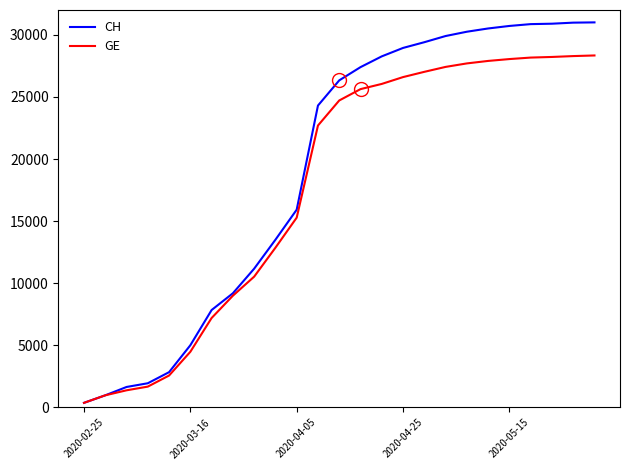

What is the minimum value for CH?

375